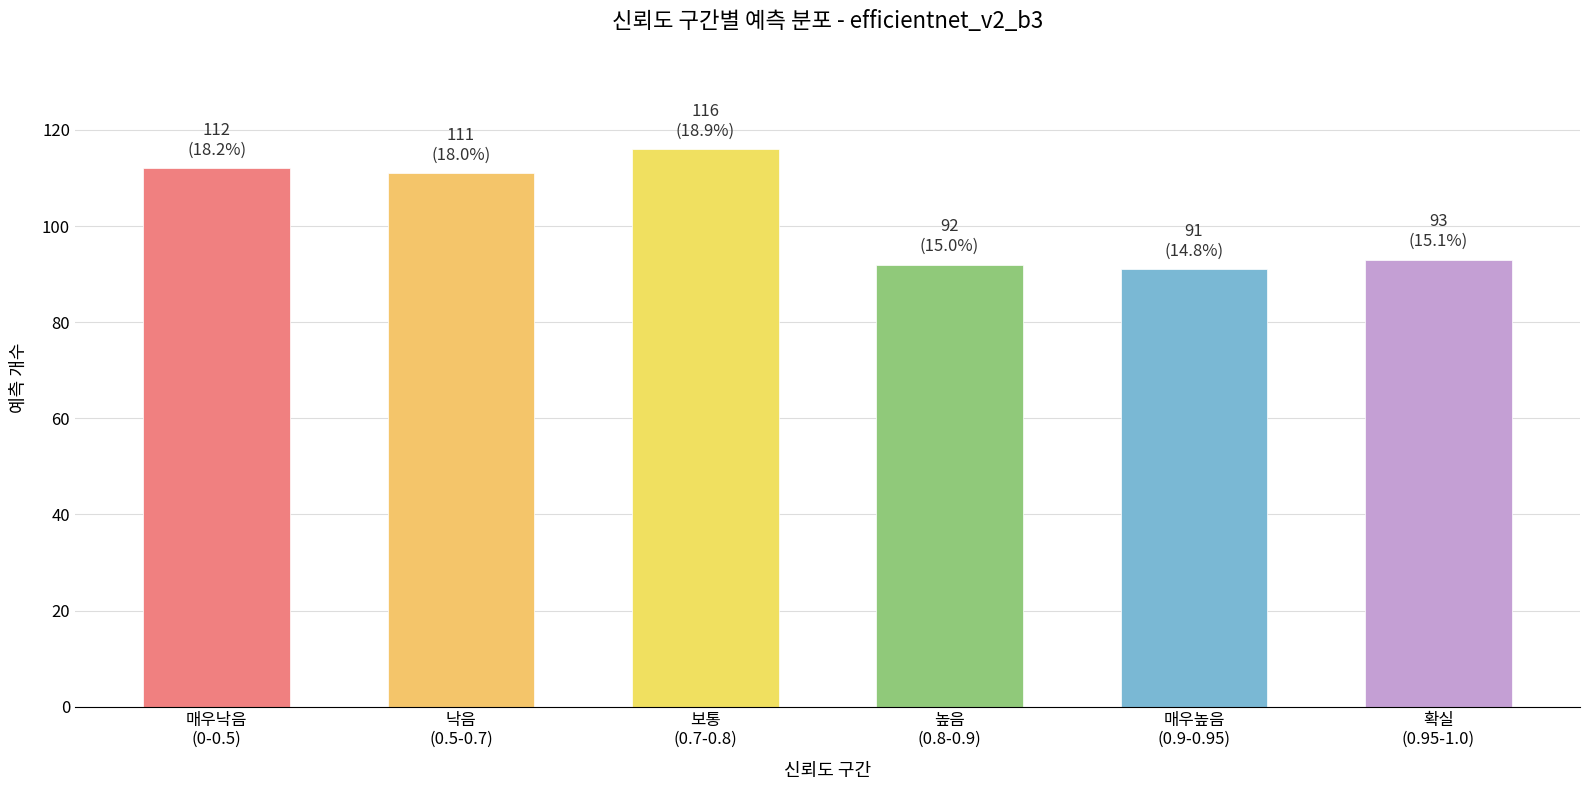

Reading left to right, what are all the values shown in this chart?

매우낙음
(0-0.5)=112	낙음
(0.5-0.7)=111	보통
(0.7-0.8)=116	높음
(0.8-0.9)=92	매우높음
(0.9-0.95)=91	확실
(0.95-1.0)=93